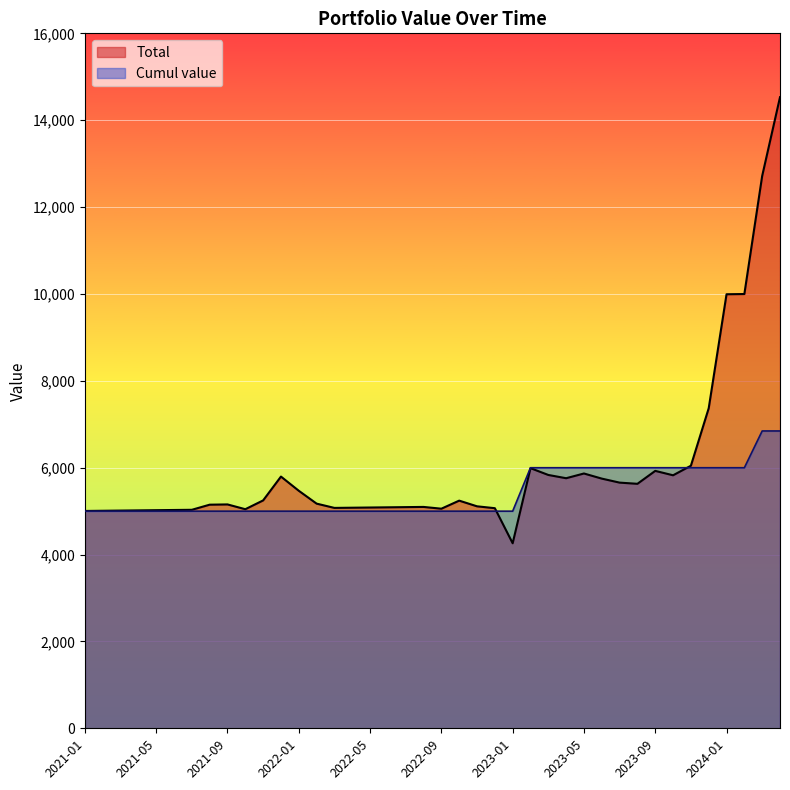

How many lines are shown in the chart?

2